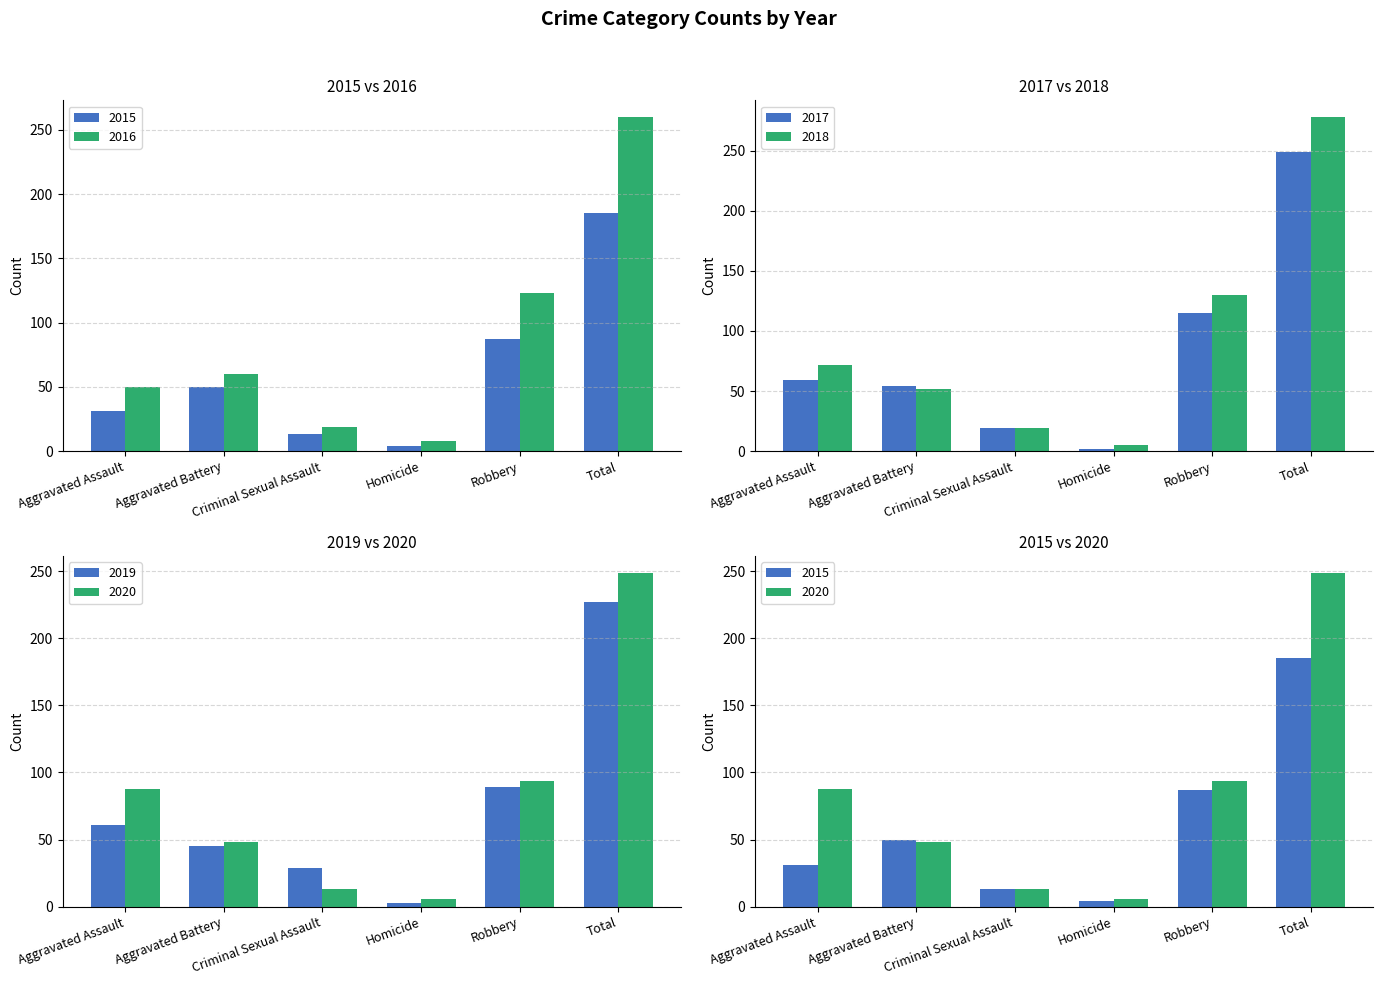

At which label does 2019 first exceed 61?

Robbery